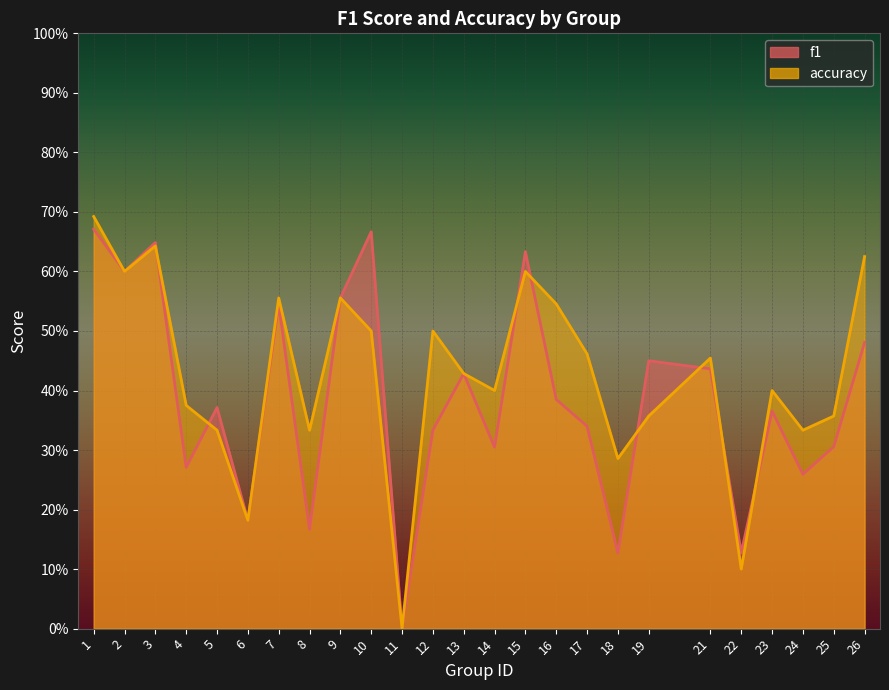

Which has a higher value, 11 or 5?

5